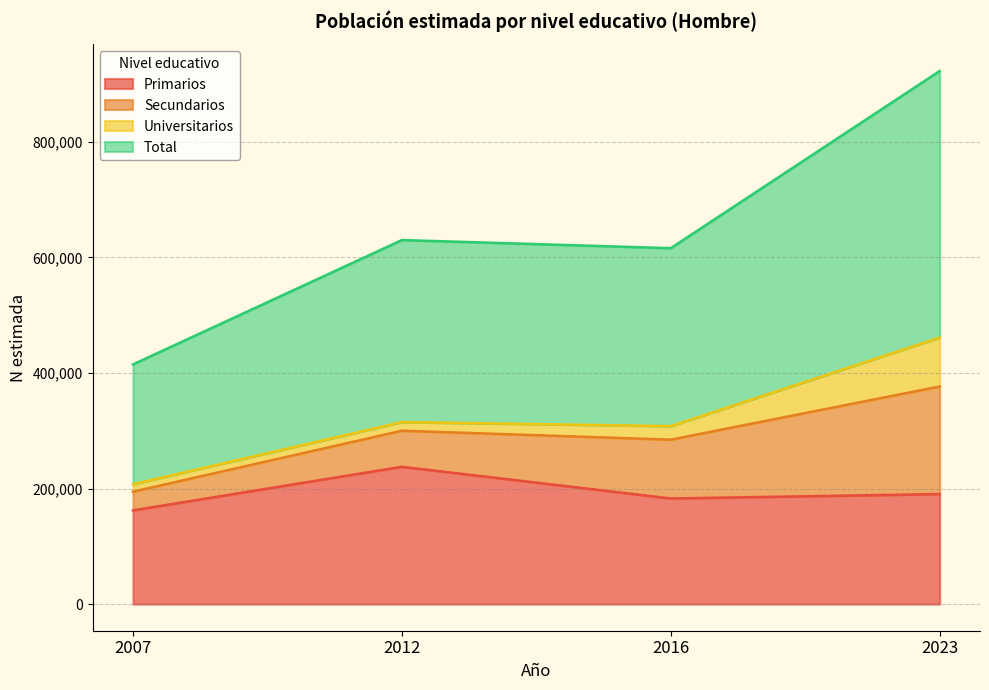

What is the difference between the second highest and second lowest values in the Total series?

7028